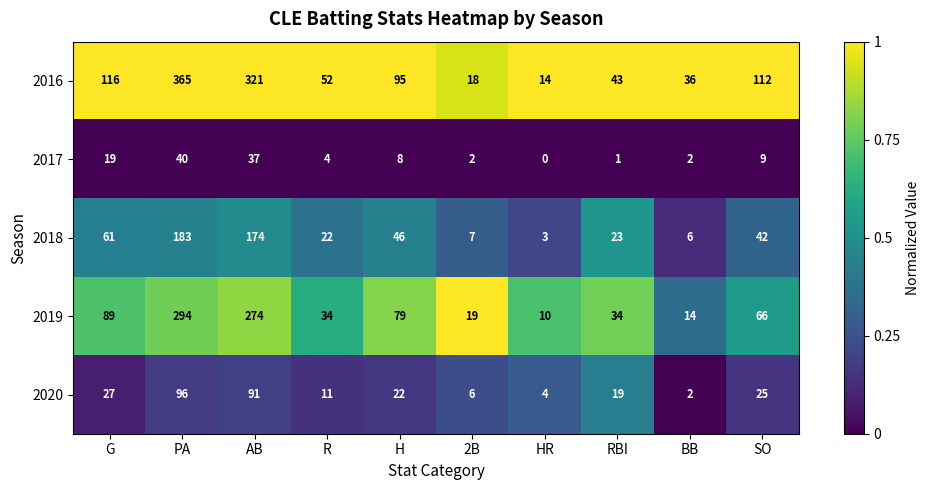

At which category is the sum across all series the highest?

PA